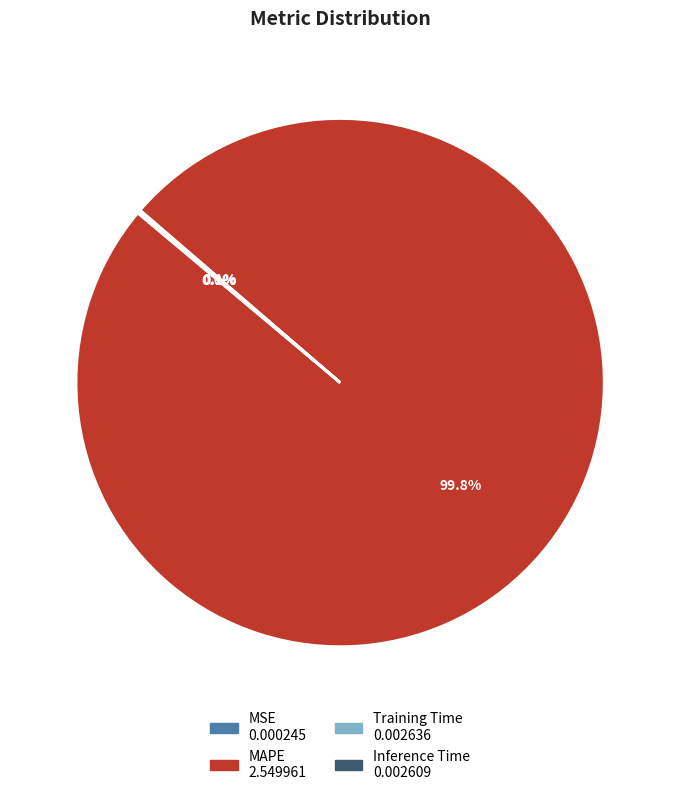

Which category accounts for the majority?

MAPE